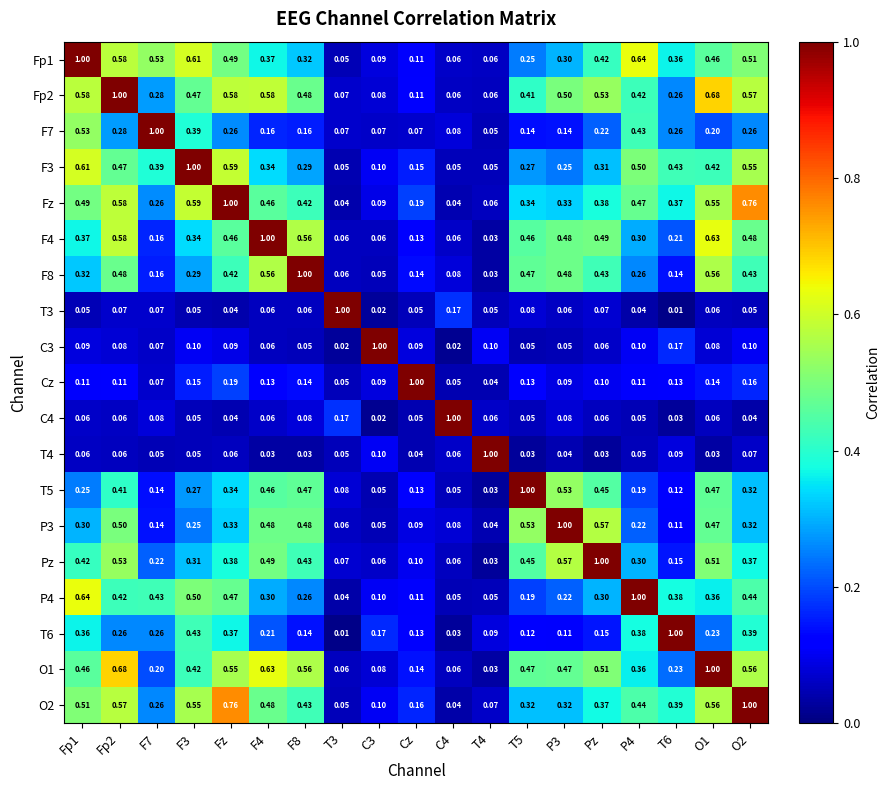

At how many categories does at least one series exceed 0?

19